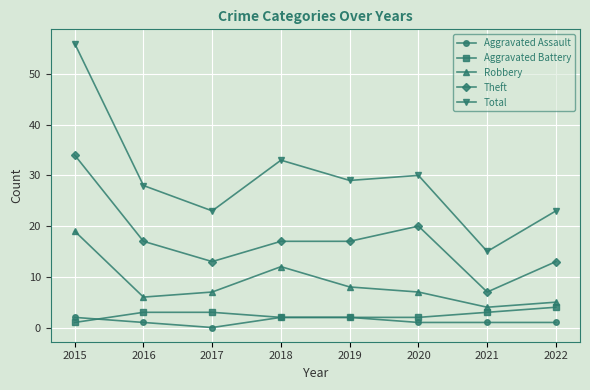

At how many categories does at least one series exceed 3?

8